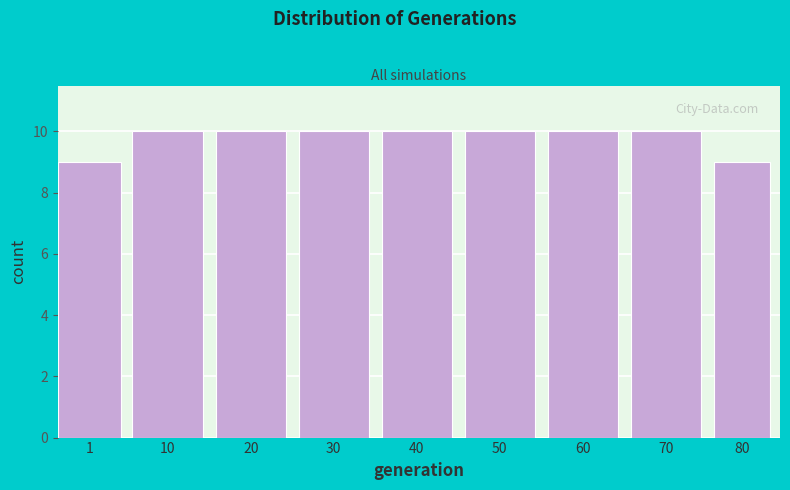

Reading left to right, what are all the values shown in this chart?

9	10	10	10	10	10	10	10	9